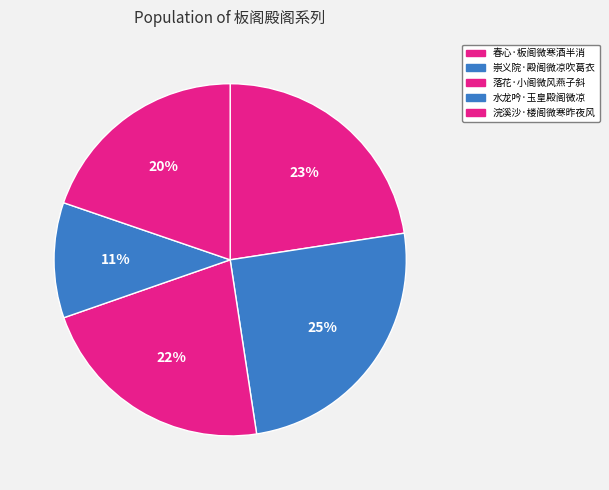

True or false: 浣溪沙·楼阁微寒昨夜风 accounts for 15% of the total.

False